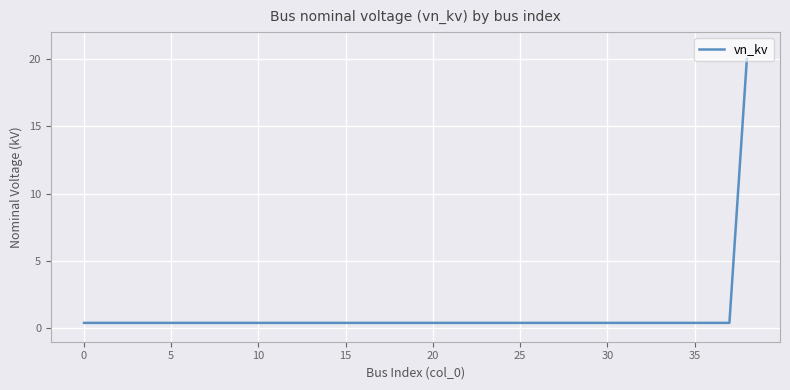

What is the difference between the maximum and minimum values?

19.6